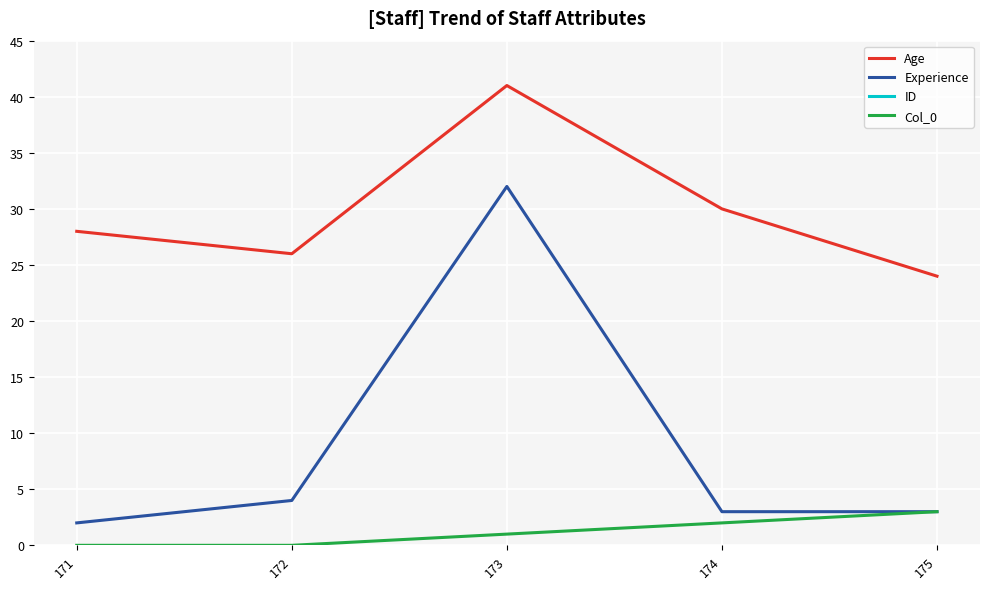

Reading left to right, transcribe all the data shown in this chart.

Age: 28	26	41	30	24
Experience: 2	4	32	3	3
ID: 171	172	173	174	175
Col_0: 0	0	1	2	3